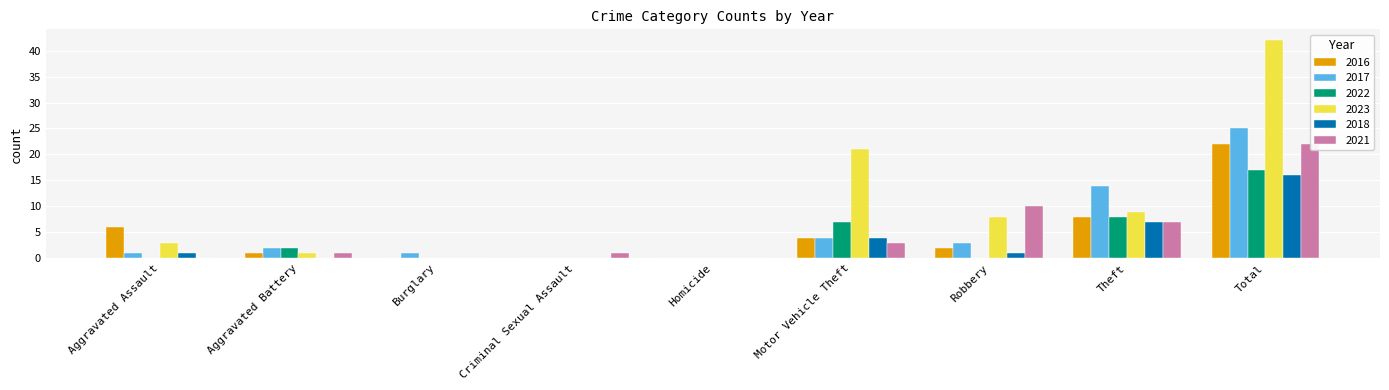

What is the label of the 7th bar from the right?

Burglary